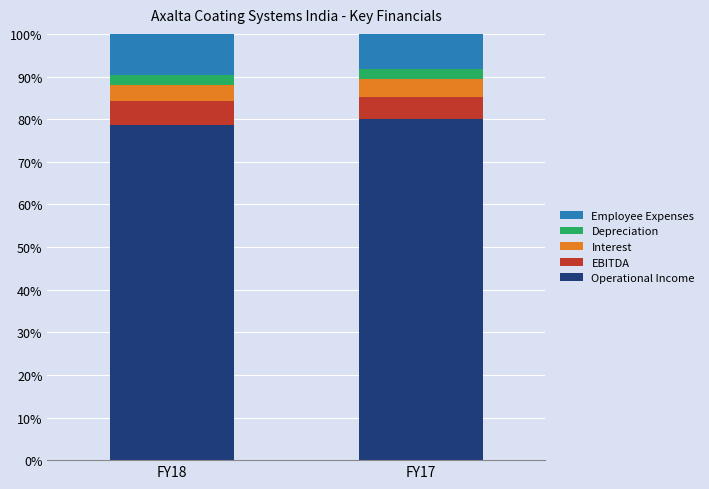

What are all the series names shown in the legend?

Employee Expenses, Depreciation, Interest, EBITDA, Operational Income